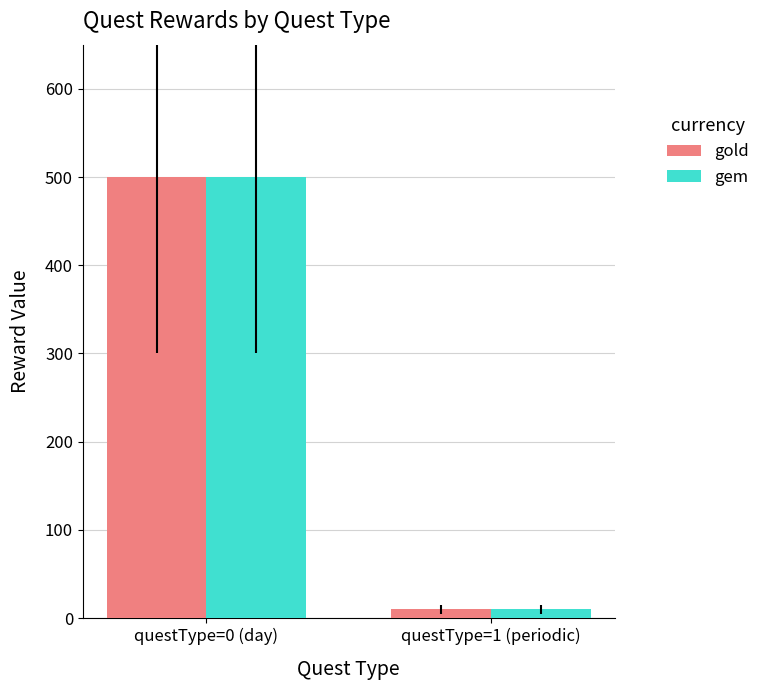

What is the sum of all gem values?

510